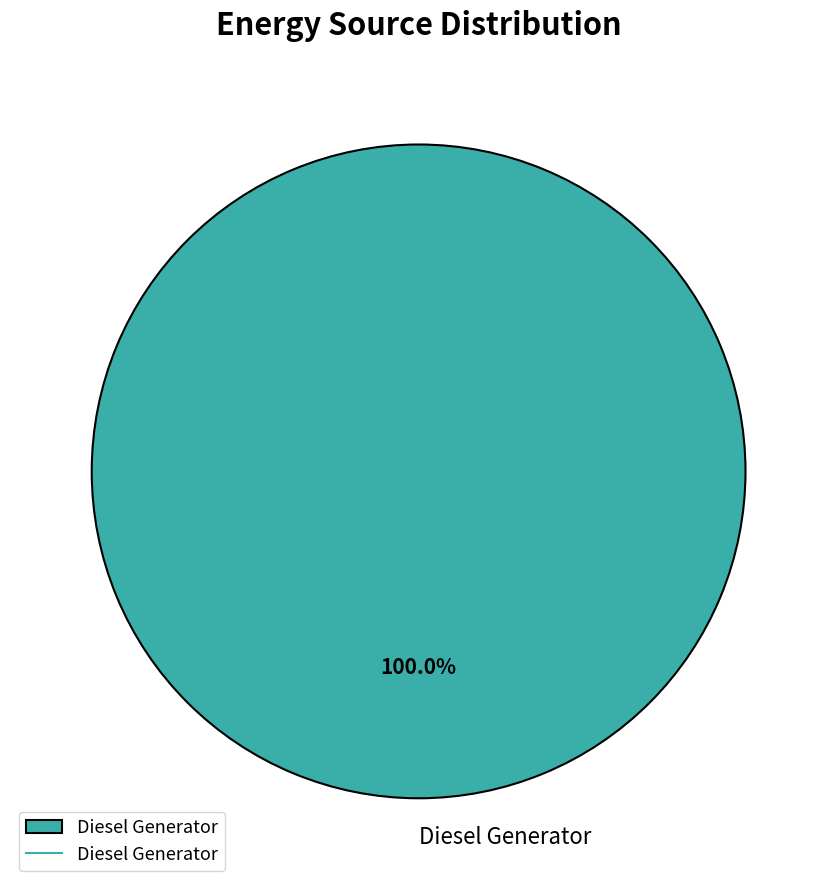

Rank the categories by value from highest to lowest.

Diesel Generator